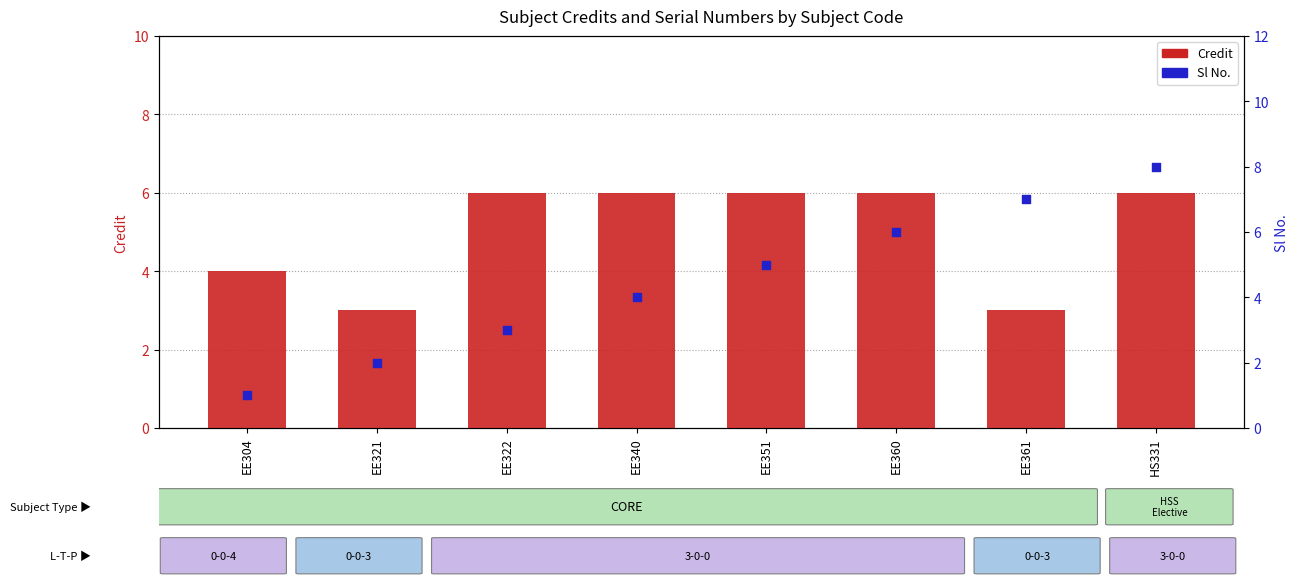

Which series contains the lowest Y value?

Sl No.